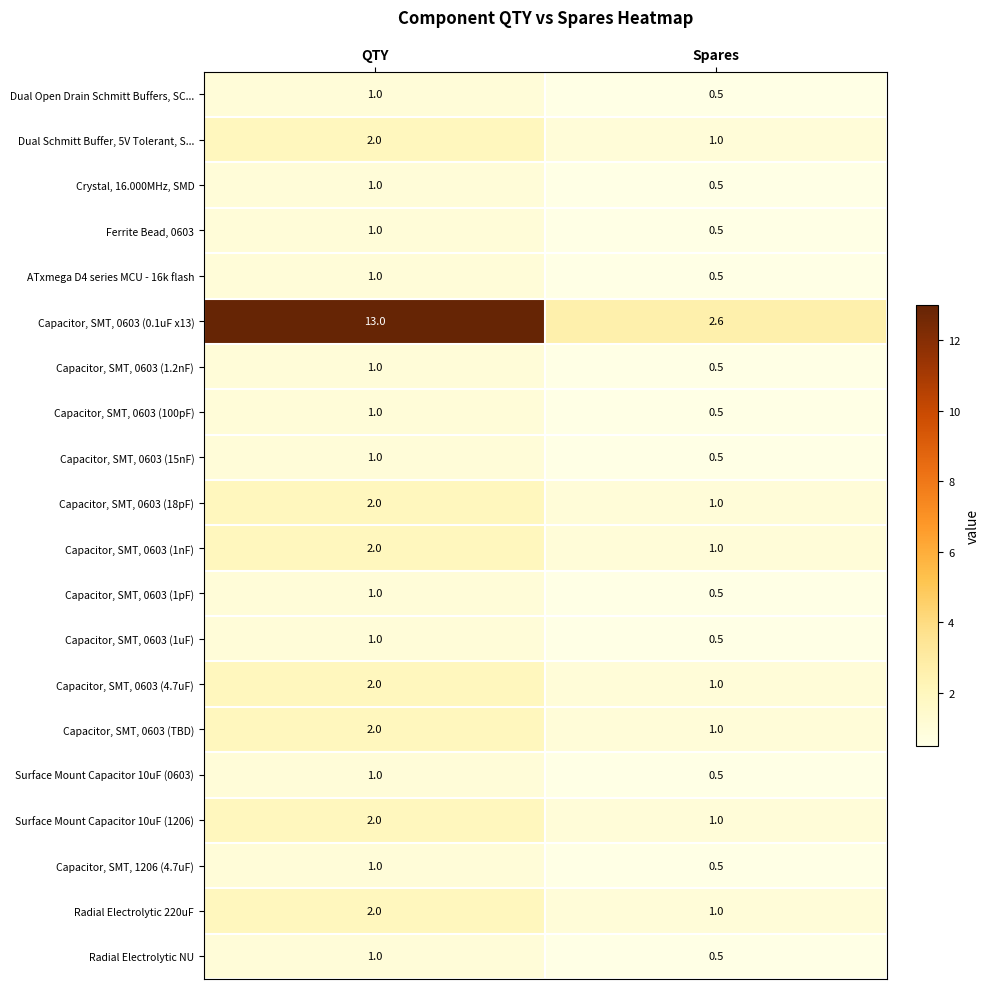

What is the difference between the highest and lowest values at Spares?

2.1